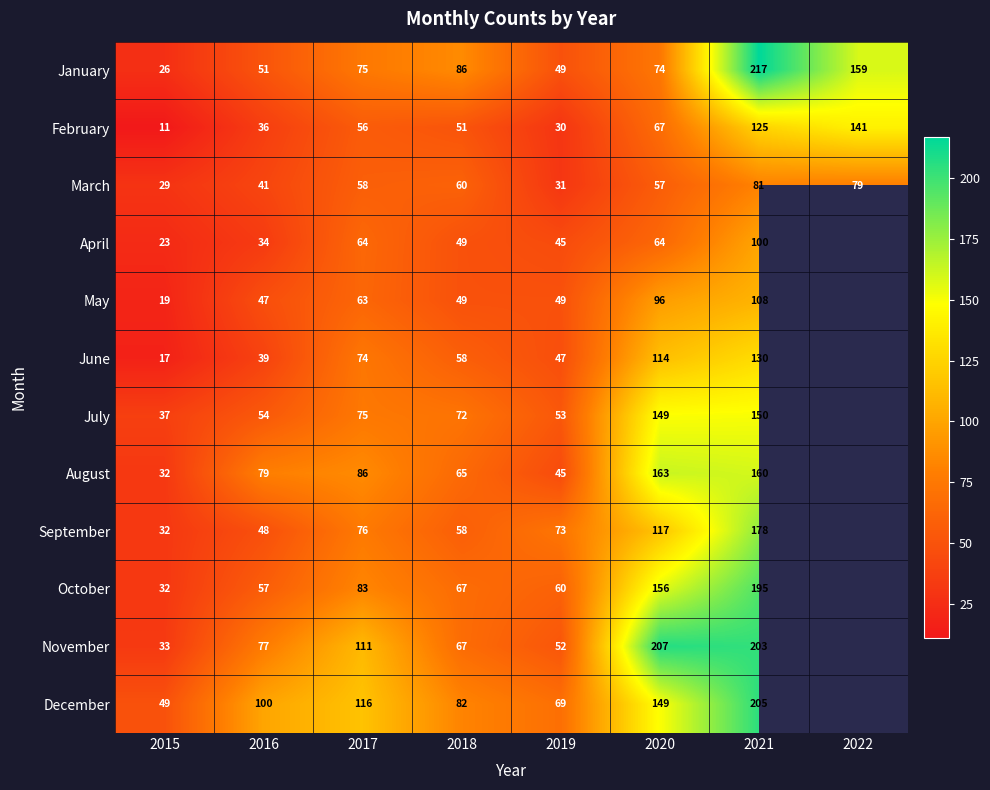

What is the difference between the May values at 2017 and 2015?

44